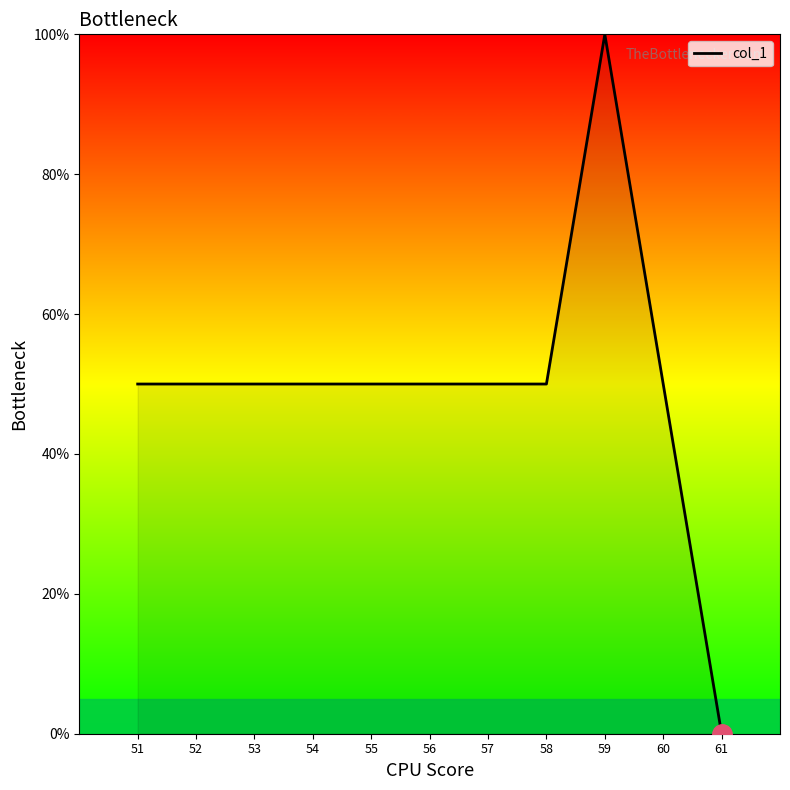

What is the average value?

50